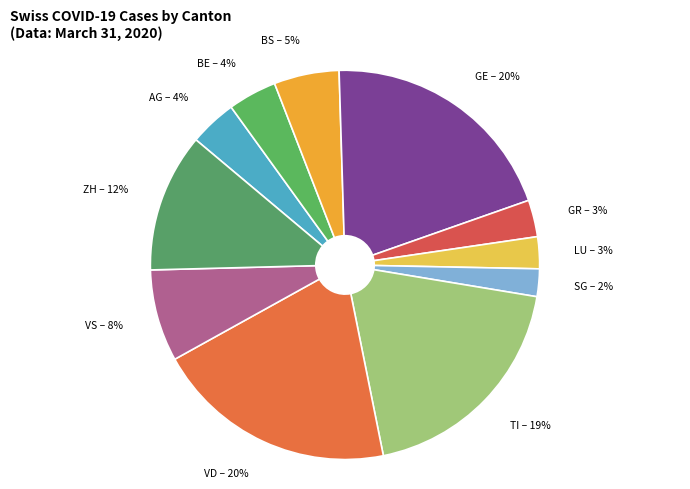

To the nearest percent, what is the difference between the largest and smallest slice percentages?

18%